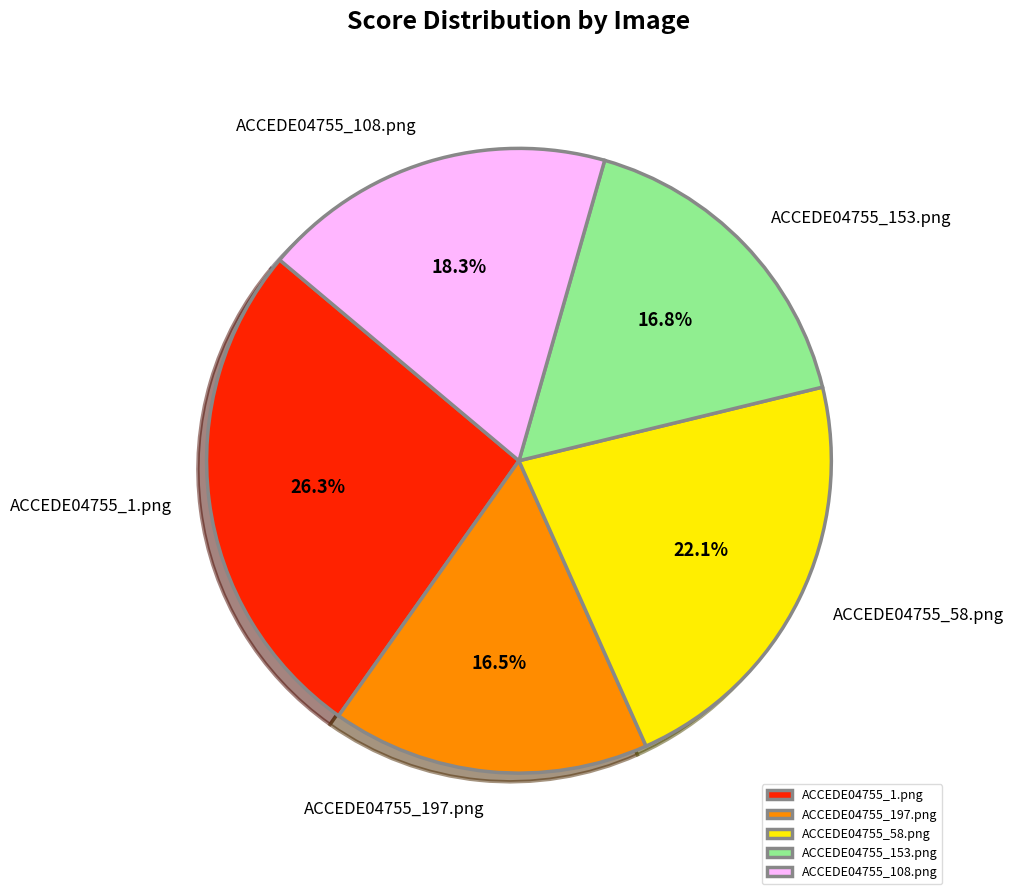

Is there a majority slice in this chart?

No